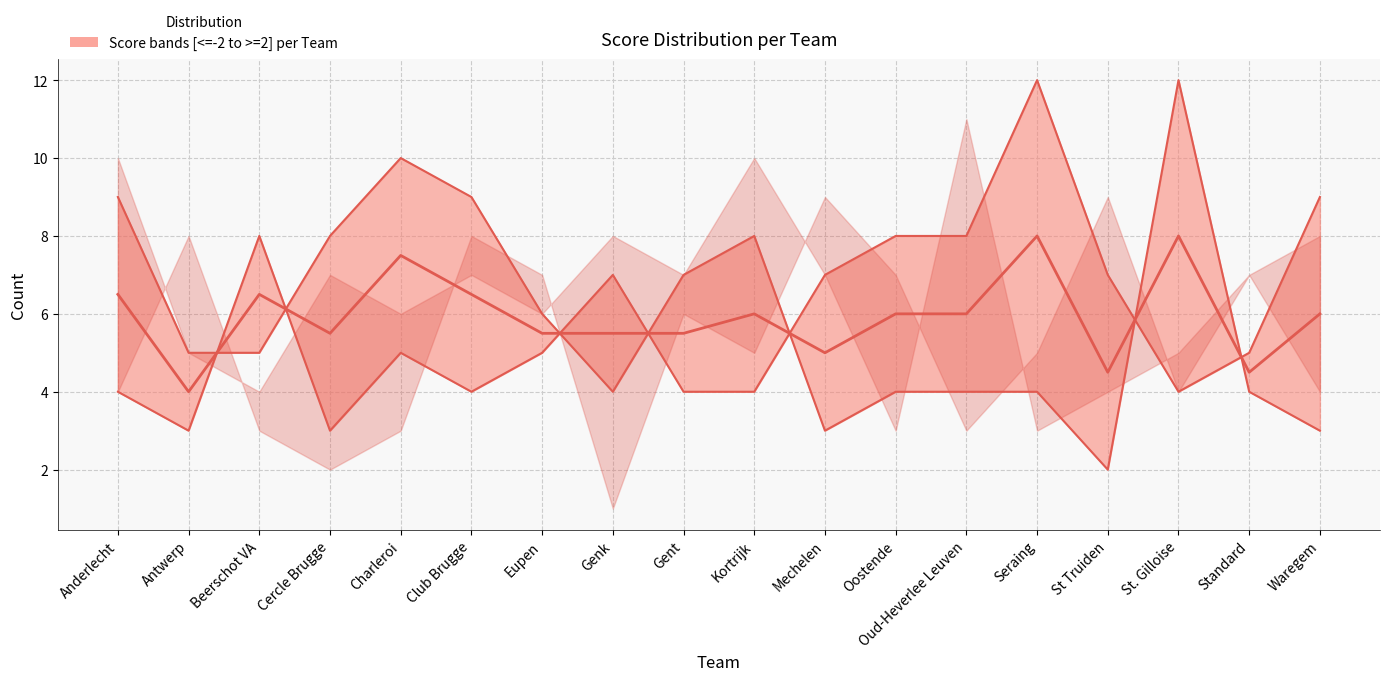

Where does the <=-2 series first go above 5?

Beerschot VA